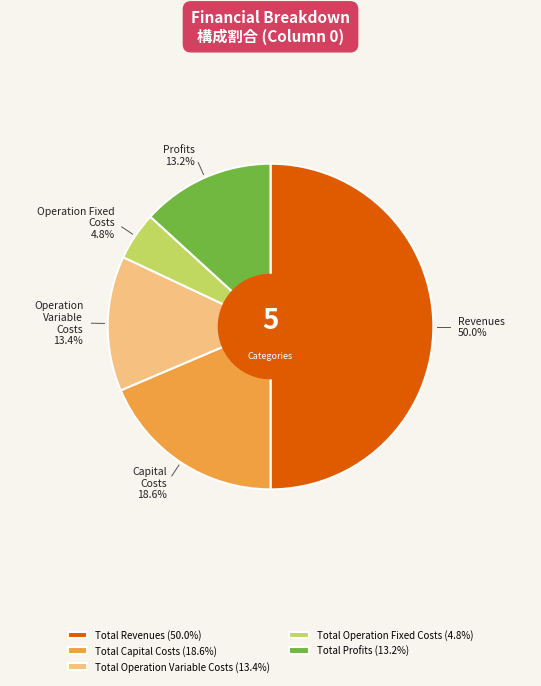

Combined, do Total Capital Costs (18.6%) and Total Revenues (50.0%) account for over 50%?

Yes